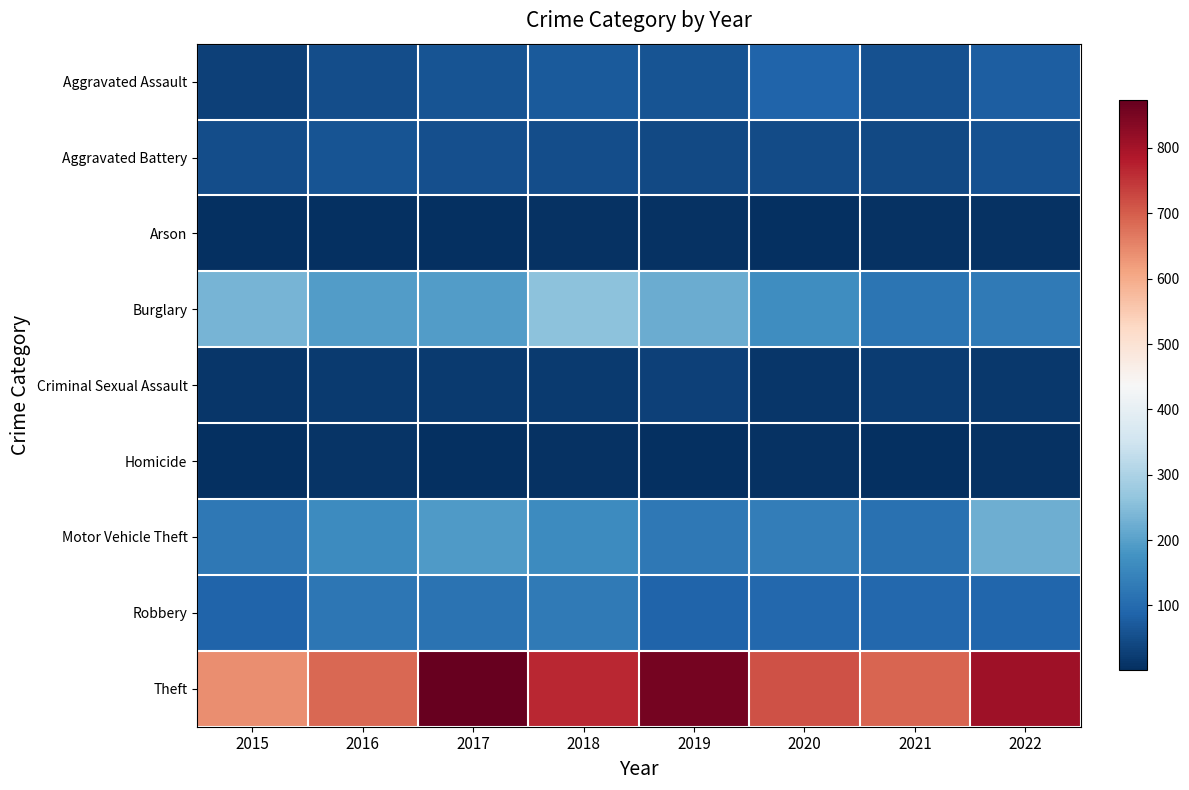

What is the difference between the highest and lowest values at 2020?

710